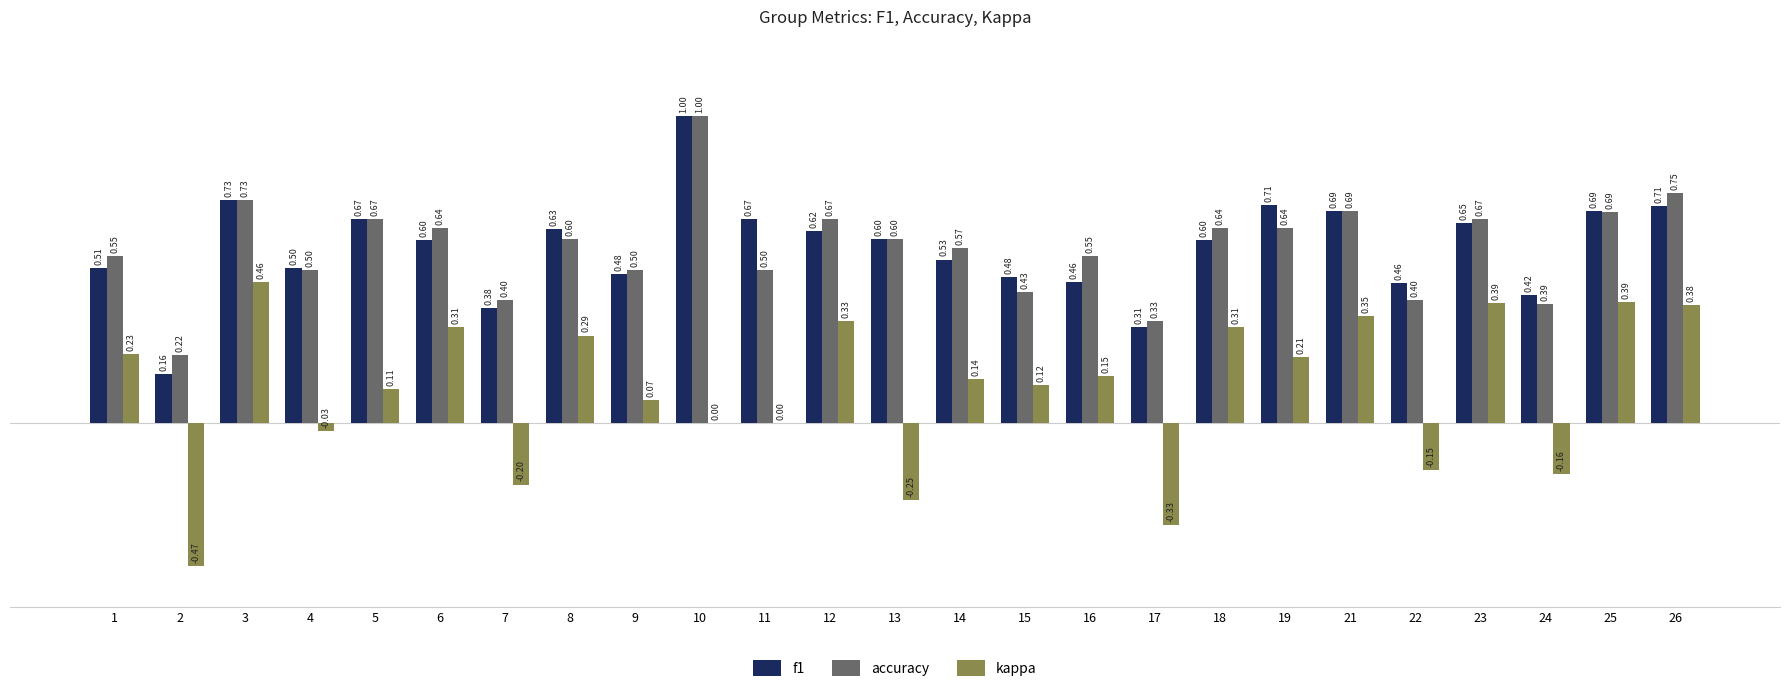

Is it true that kappa equals 0.4 at 21?

True